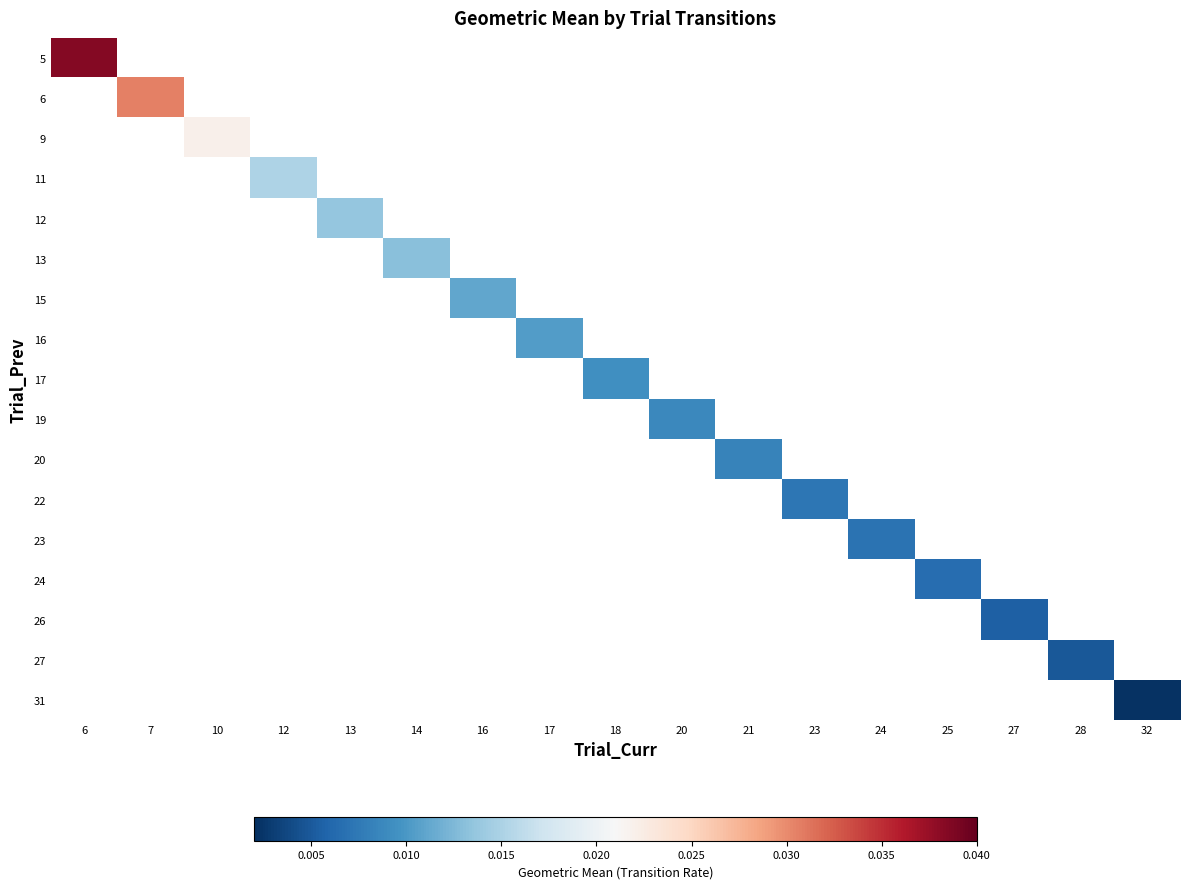

How many distinct data groups are displayed?

17